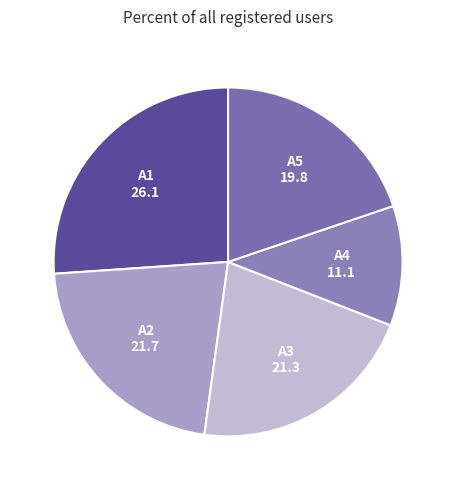

To the nearest percent, what is the difference between the largest and smallest slice percentages?

15%